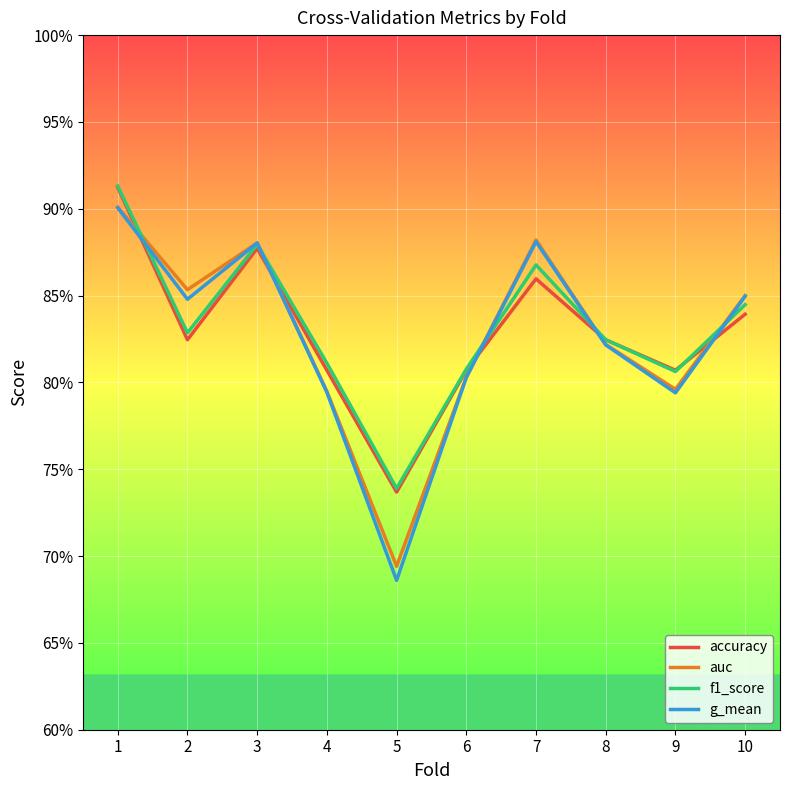

What are all the series names shown in the legend?

accuracy, auc, f1_score, g_mean